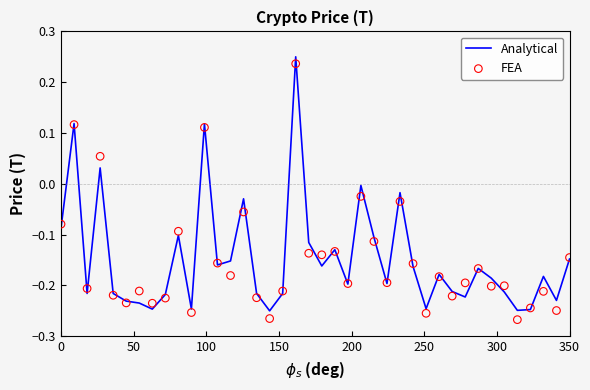

At how many categories does at least one series exceed 0?

4